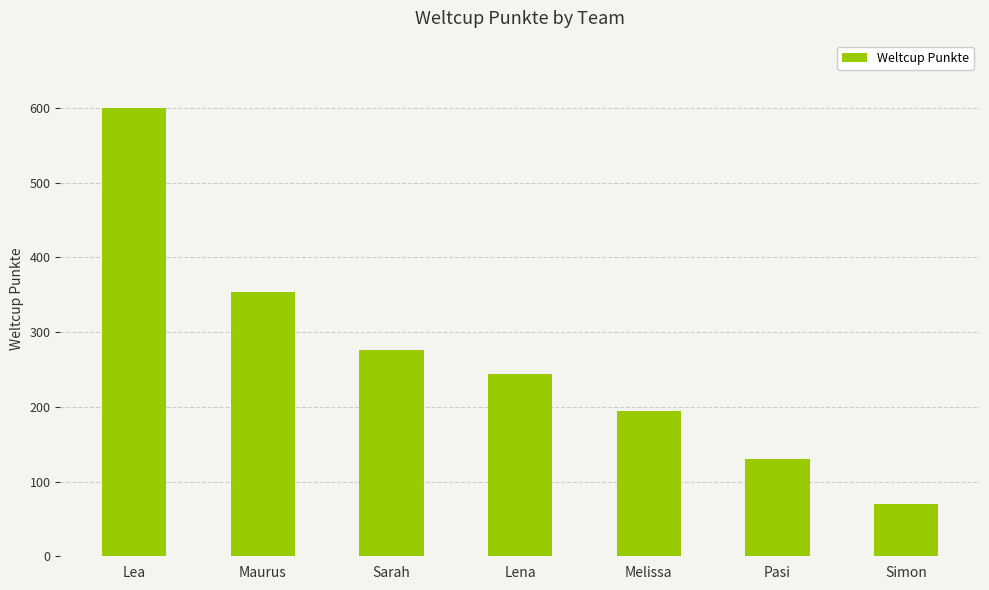

Rank the categories by value from highest to lowest.

Lea, Maurus, Sarah, Lena, Melissa, Pasi, Simon